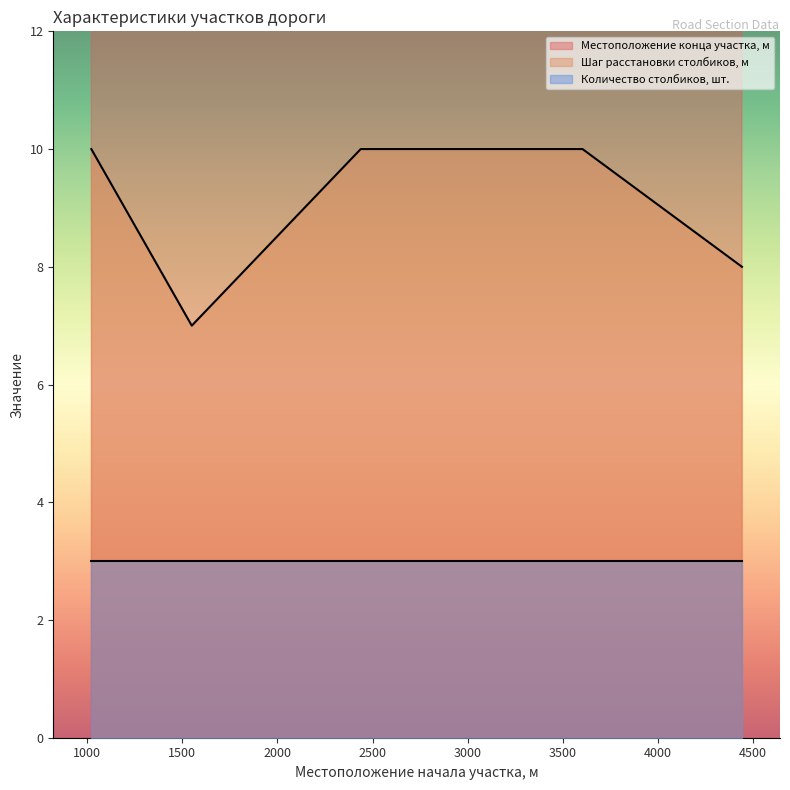

What is the value of the Шаг расстановки столбиков, м point at the 1st from the left?

10